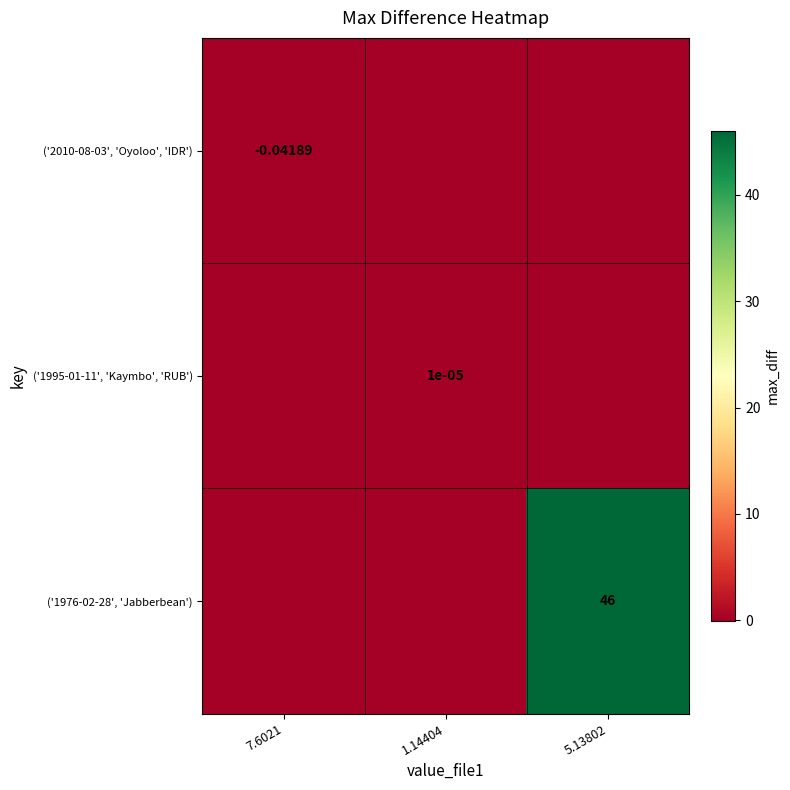

How many negative values does the ('2010-08-03', 'Oyoloo', 'IDR') series have?

1